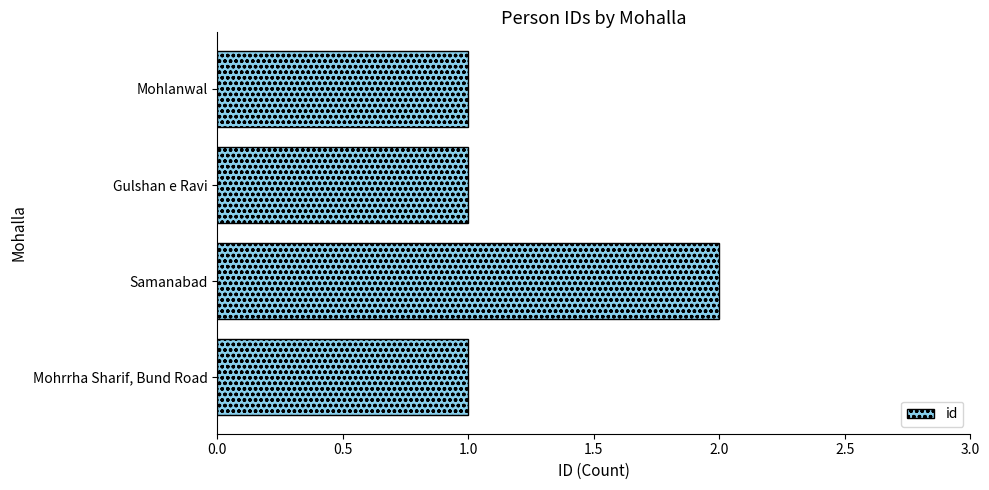

The value at Samanabad is 2. True or false?

True